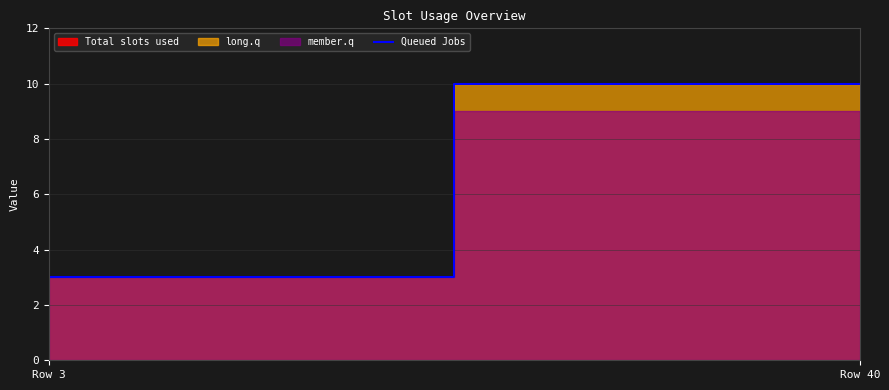

Reading right to left, what are all the values shown in this chart?

10	3